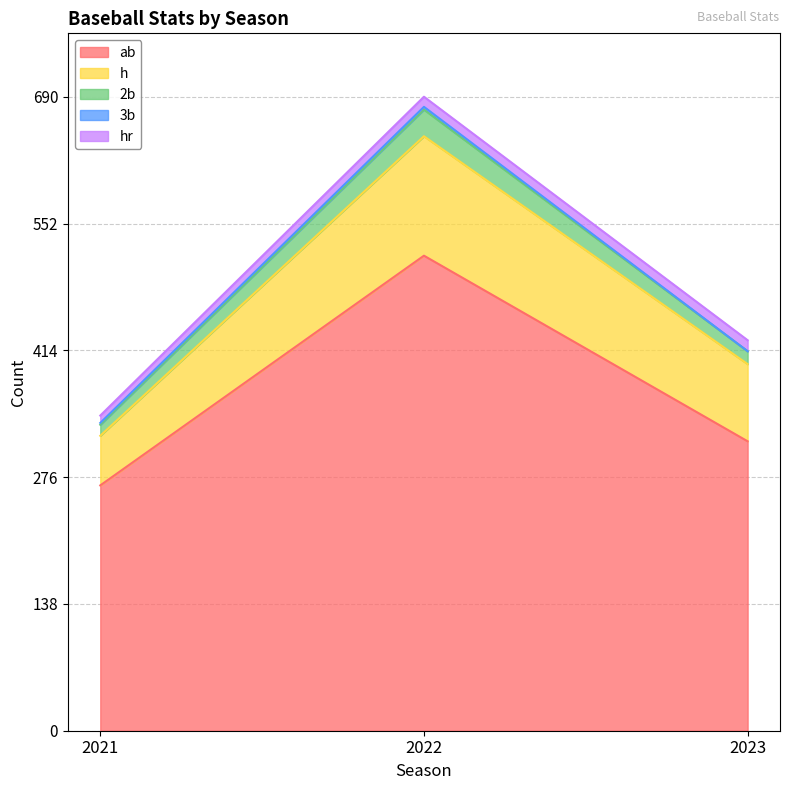

At which category is the sum across all series the highest?

2022